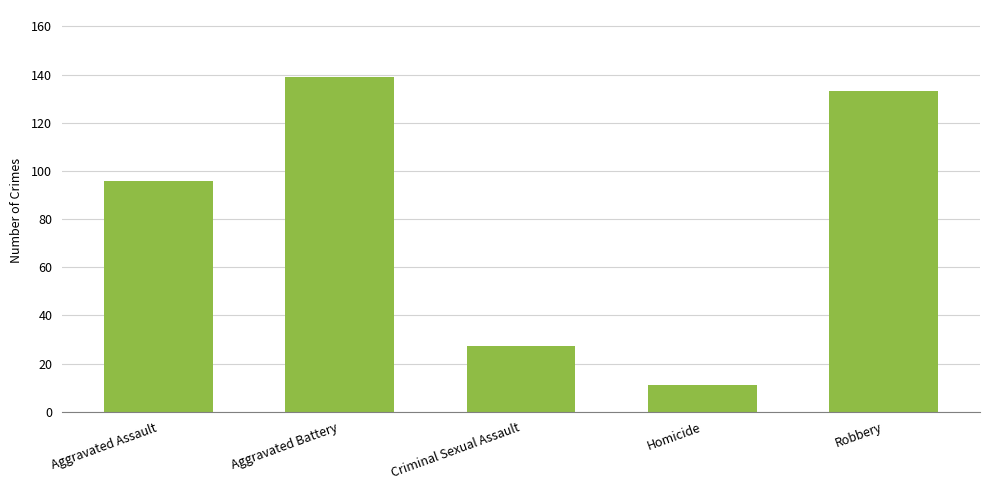

What is the label of the 4th bar from the right?

Aggravated Battery